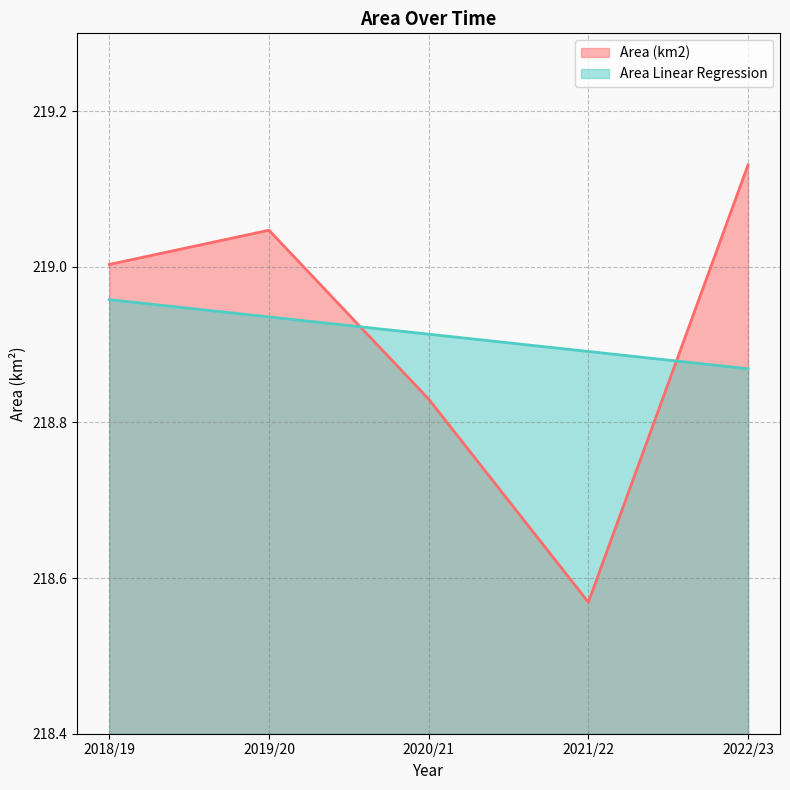

What is the total value across all series at 2022/23?

438.0